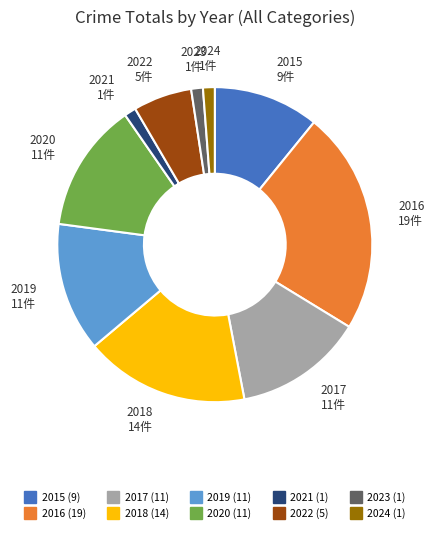

Between 2016 and 2024, which is larger?

2016